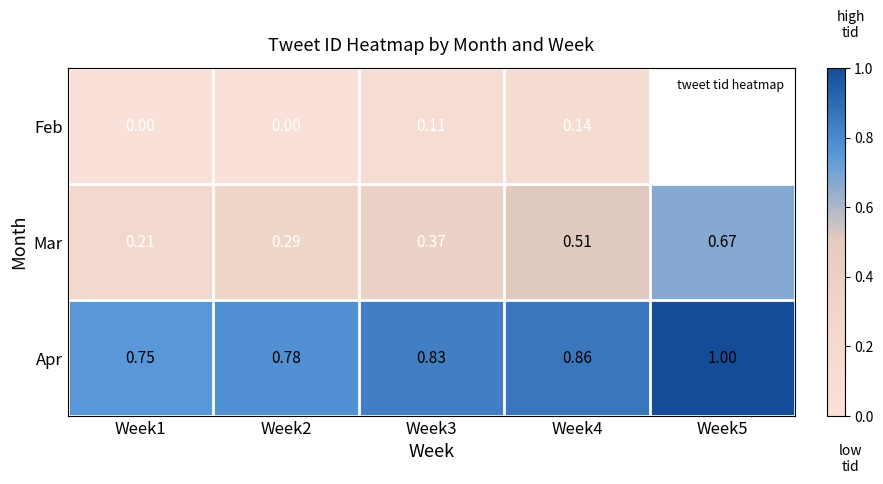

What is the difference between the maximum and minimum values in the Mar series?

0.5